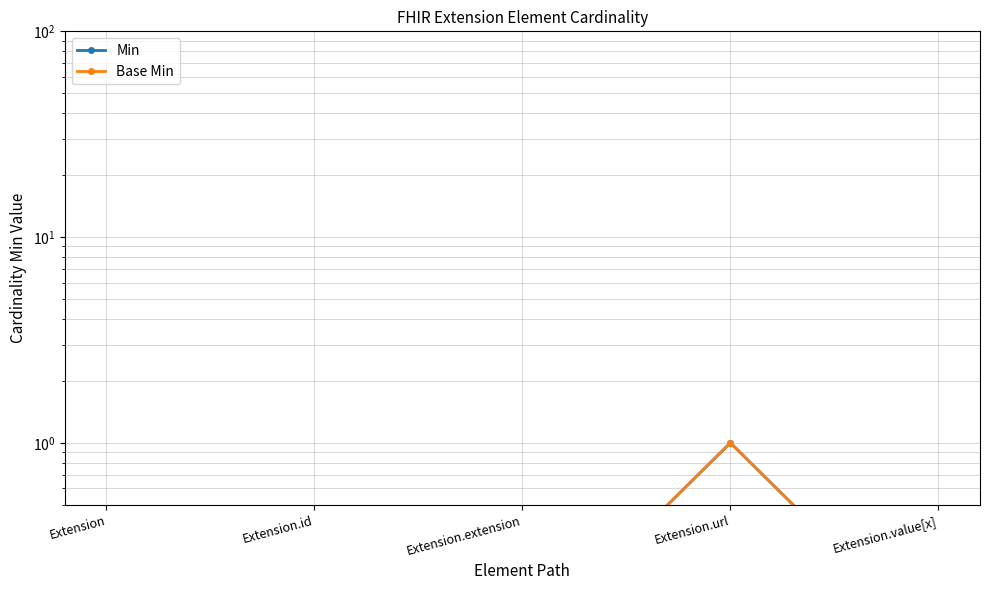

Is it true that Min equals 1.8 at Extension.url?

False